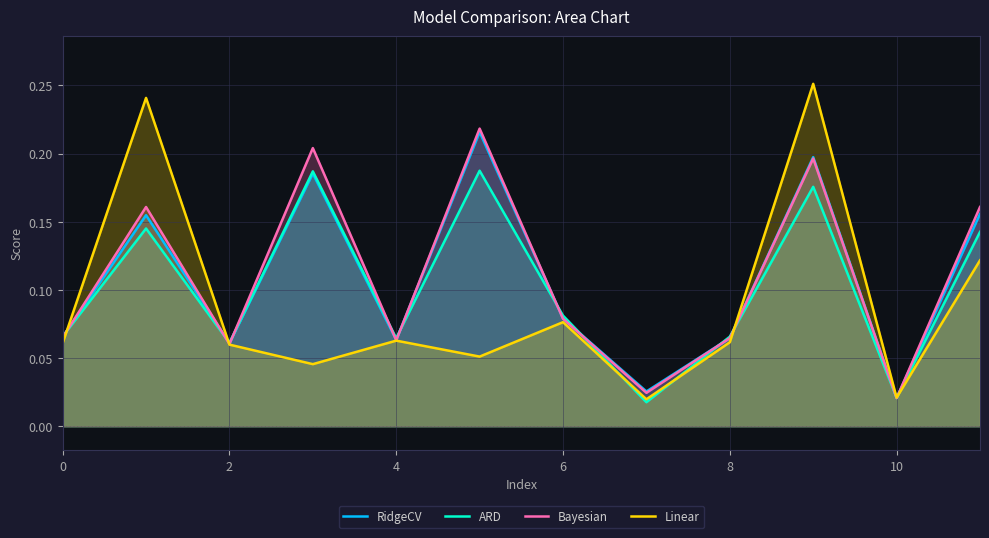

The Linear series shows 0.0 at 2. True or false?

False